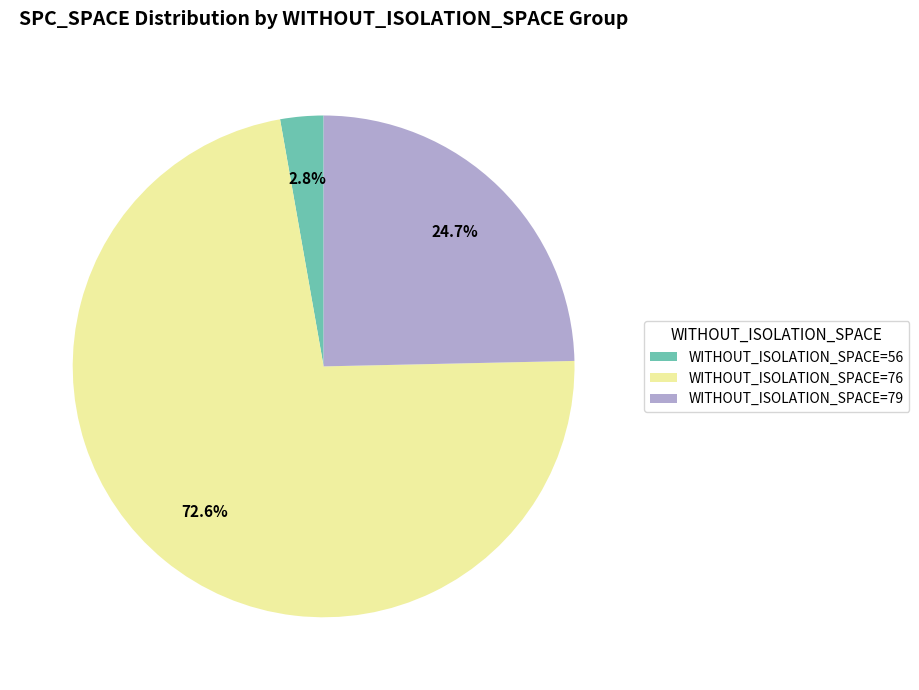

Is the sum of WITHOUT_ISOLATION_SPACE=79 and WITHOUT_ISOLATION_SPACE=76 greater than half?

Yes